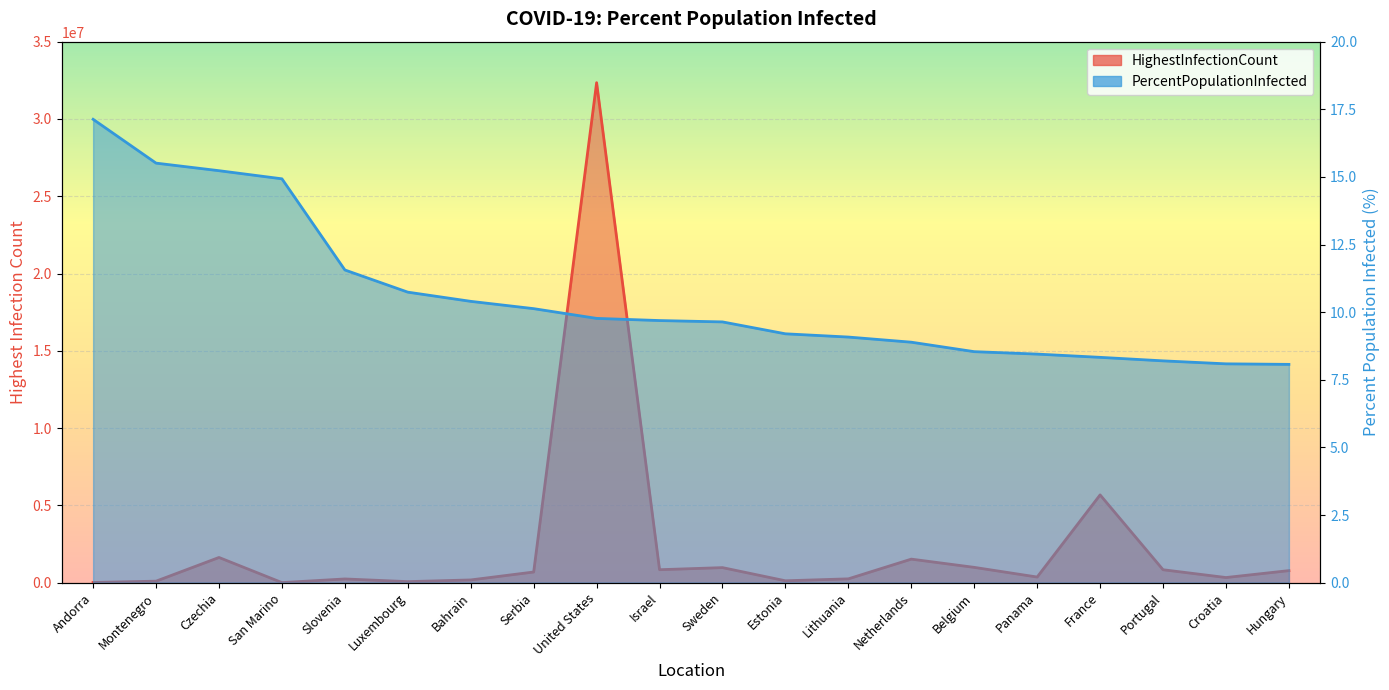

Count the number of categories in the chart.

20